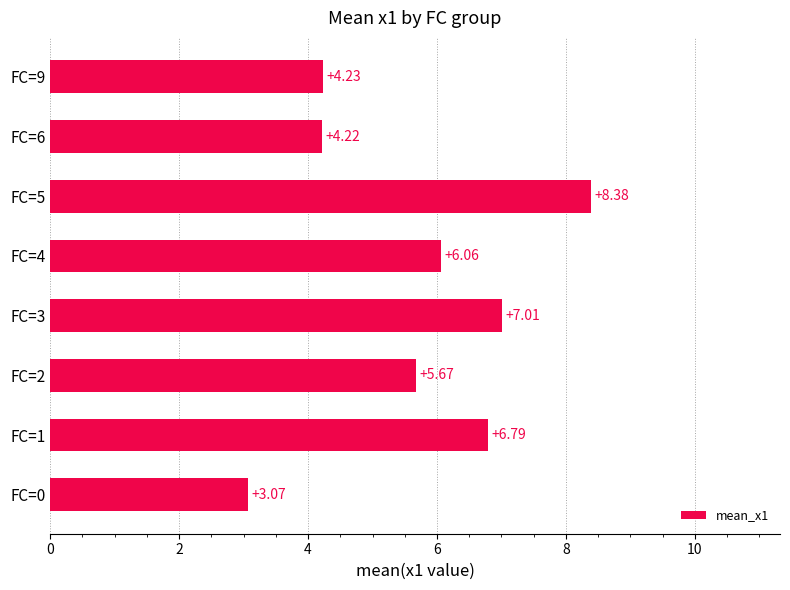

What is the change in value from FC=0 to FC=9?

+1.2